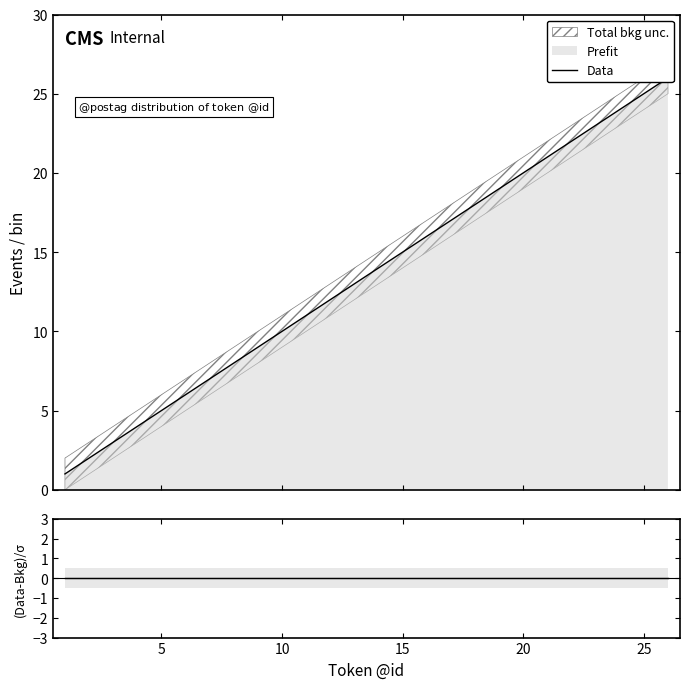

What is the change in value from 13 to 23?

+10